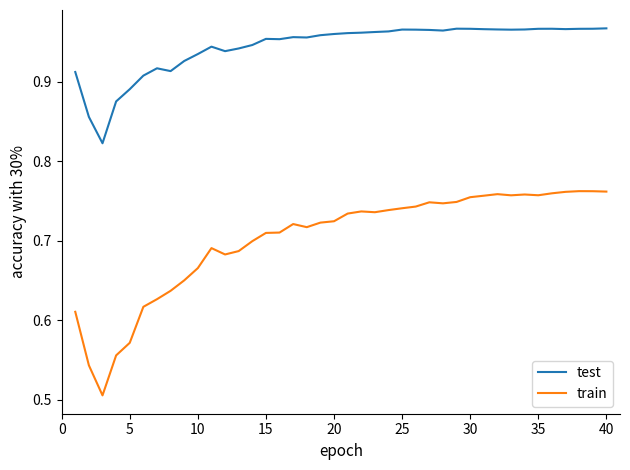

Does the chart have visible grid lines?

No